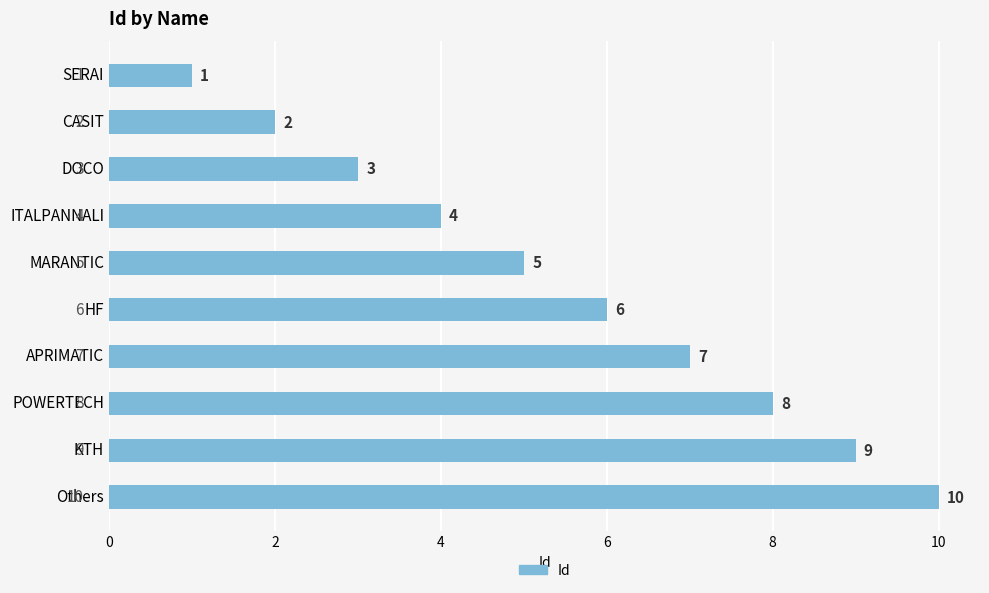

What is the average value?

6